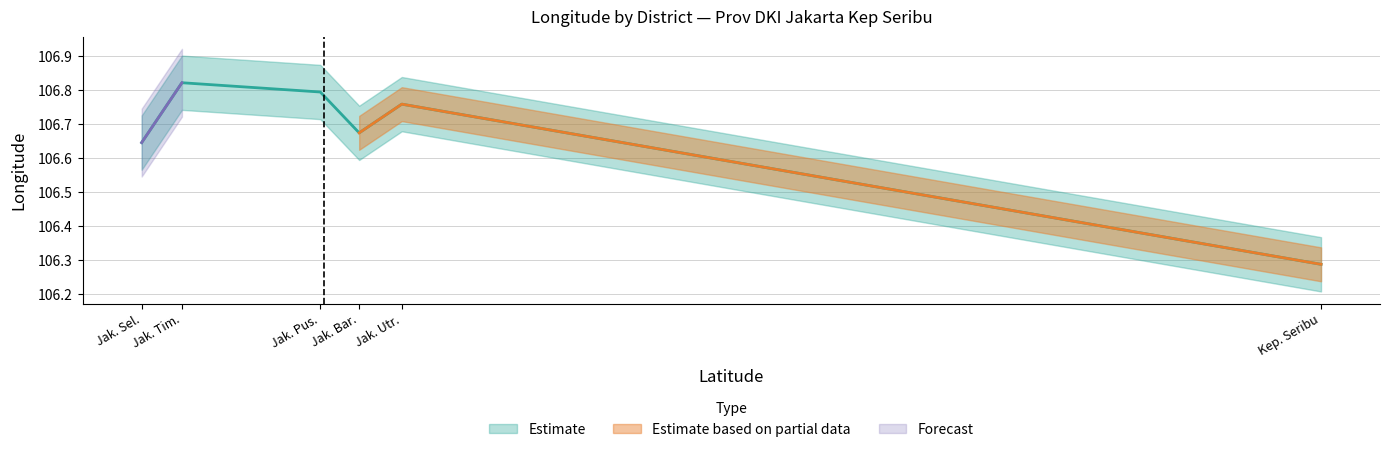

How many lines are shown in the chart?

1